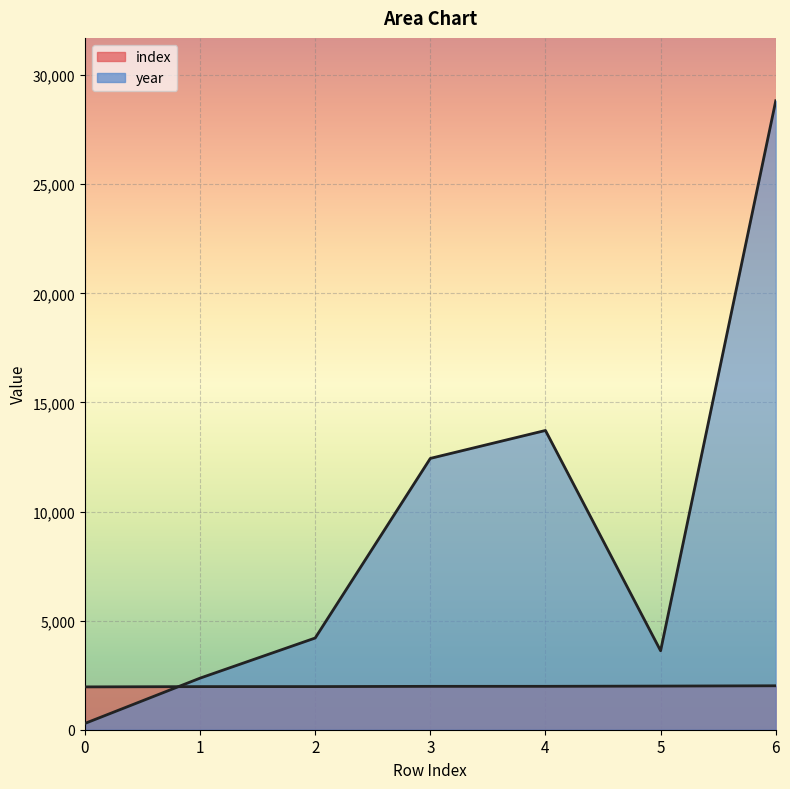

Rank the series by their average value, from highest to lowest.

year, index